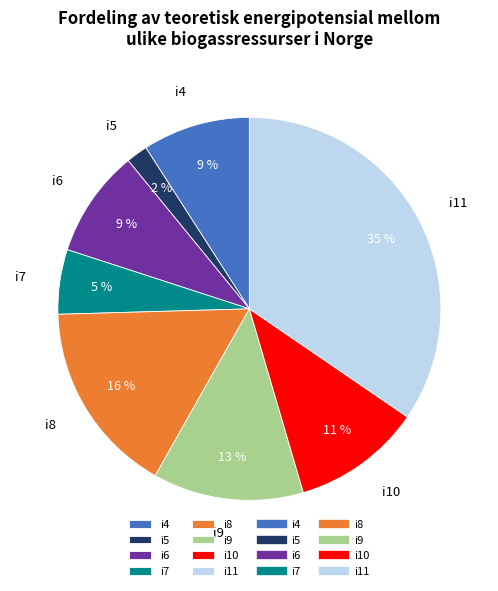

To the nearest percent, what percentage of the pie is i7?

5%